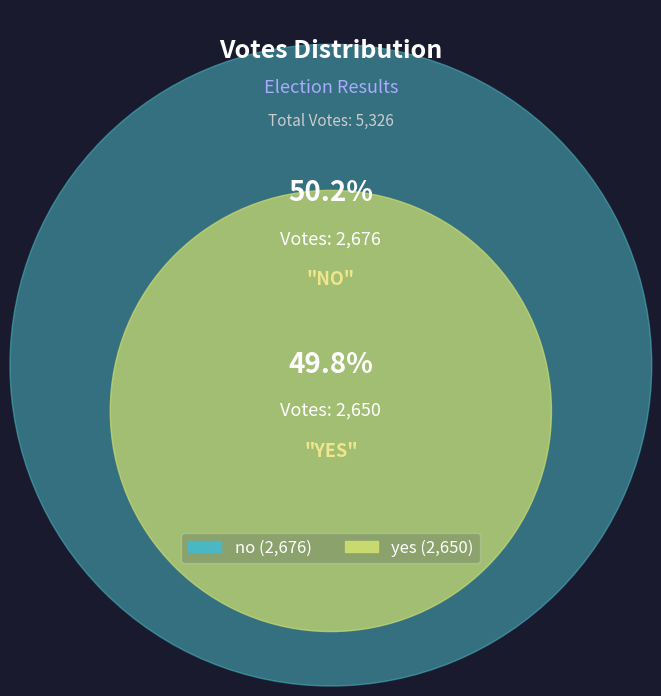

True or false: no accounts for 50% of the total.

True